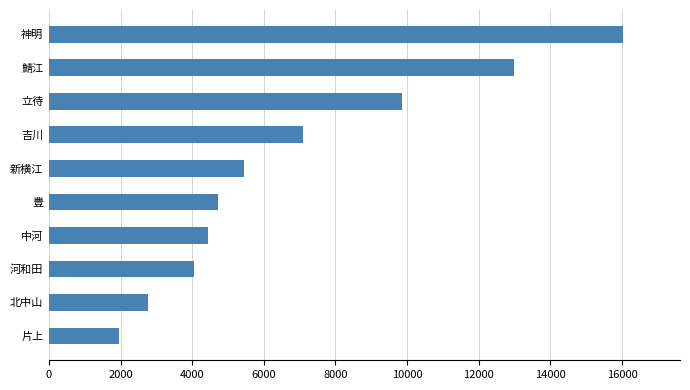

How many values are below 5442?

5